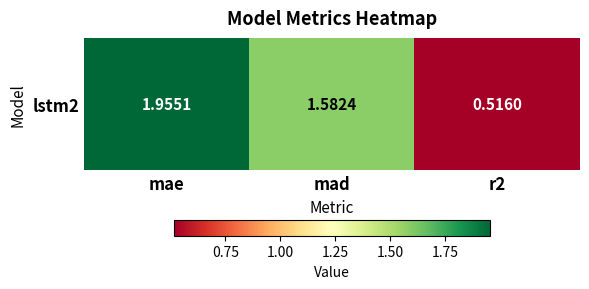

Reading left to right, transcribe all the data shown in this chart.

2.0	1.6	0.5